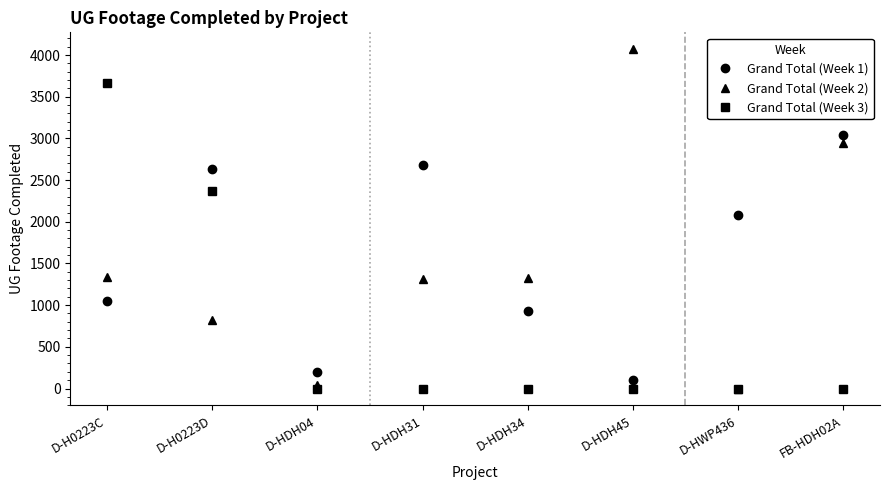

What is the maximum value shown in the chart?

4069